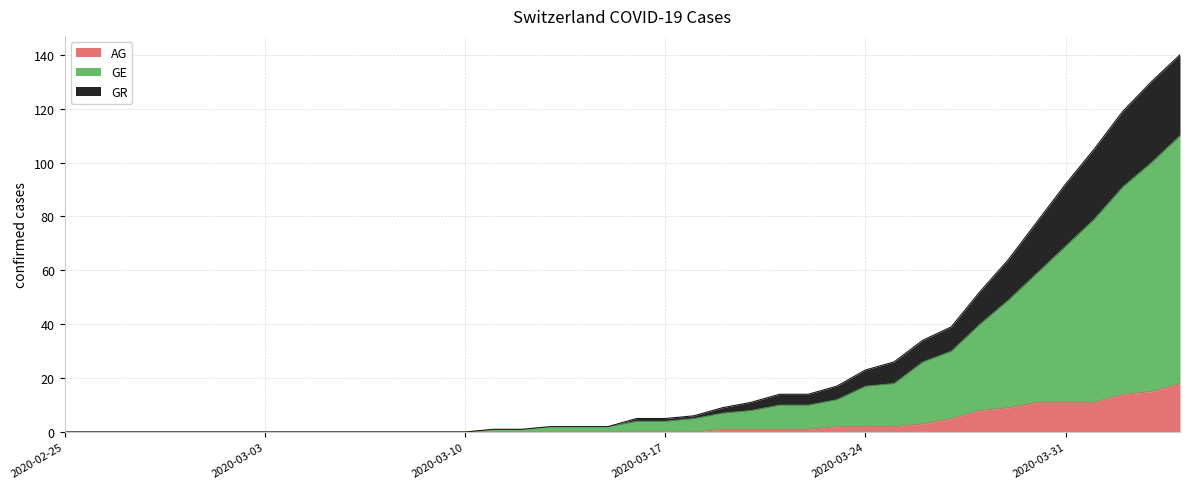

What position from the right is 2020-03-09?

27